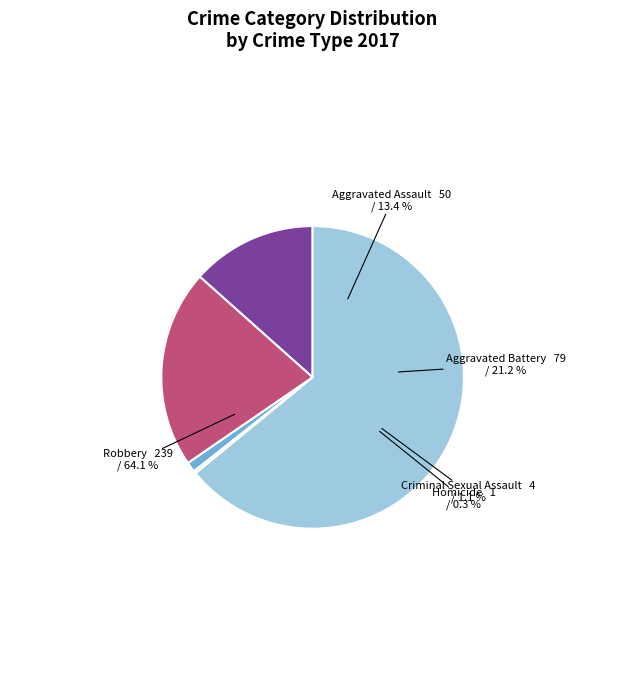

True or false: Robbery accounts for 55% of the total.

False